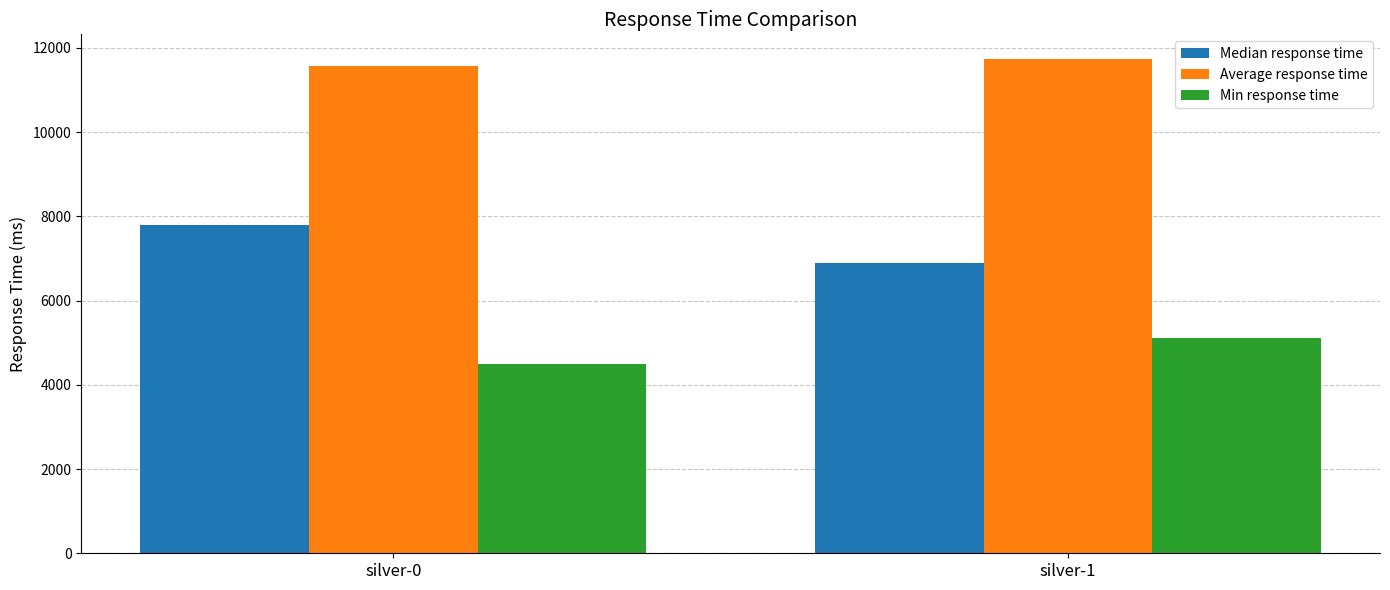

What is the difference between the highest and lowest values at silver-1?

6627